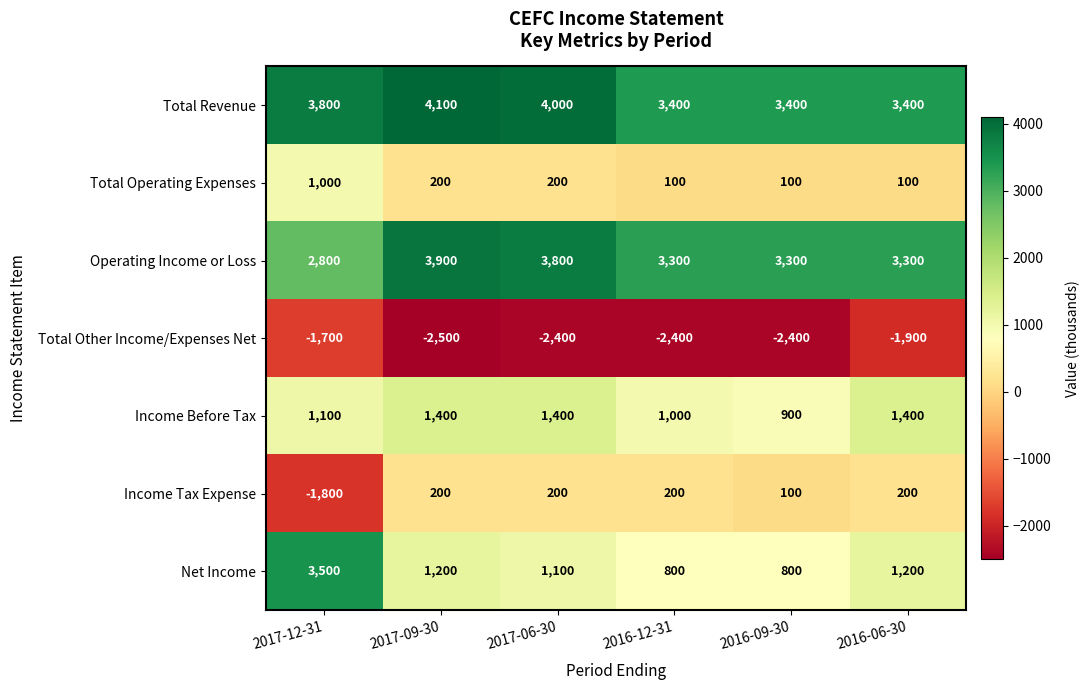

Which series changed the most between 2017-12-31 and 2016-12-31?

Net Income